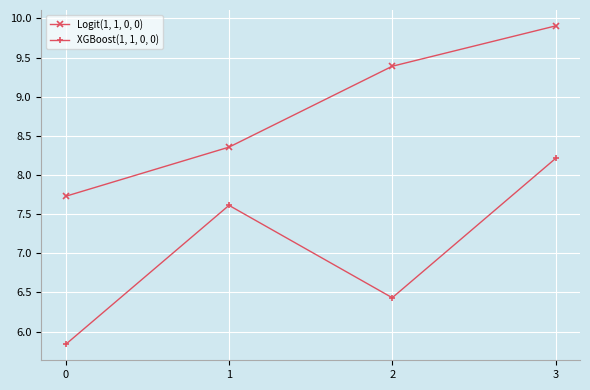

How many interior local peaks does the XGBoost(1, 1, 0, 0) series have?

1